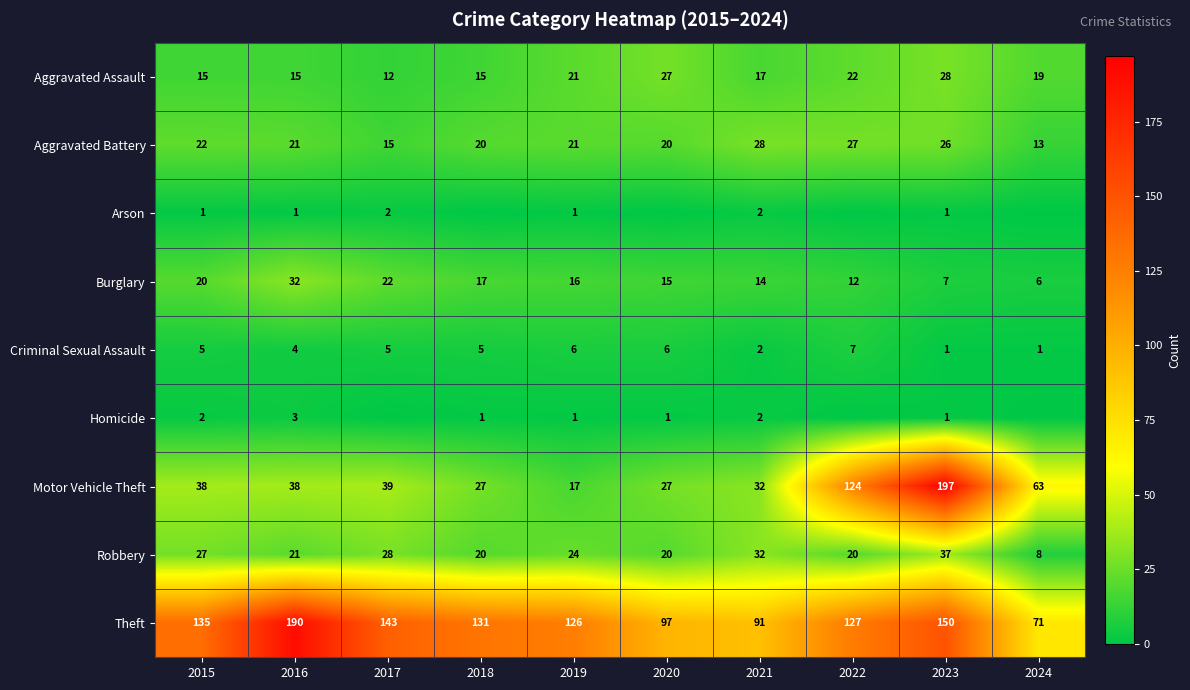

What is the total value across all series at 2021?

220